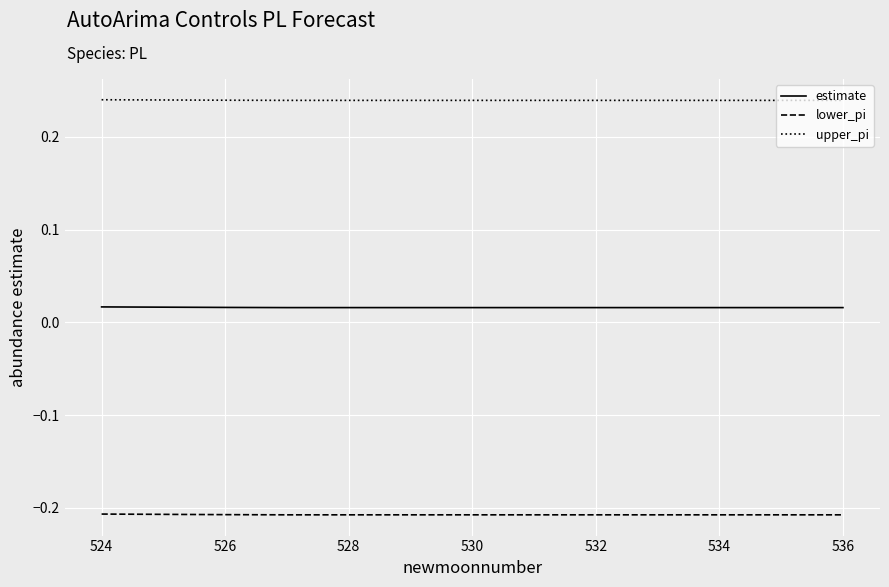

List the series in order of their peak value, highest first.

upper_pi, estimate, lower_pi